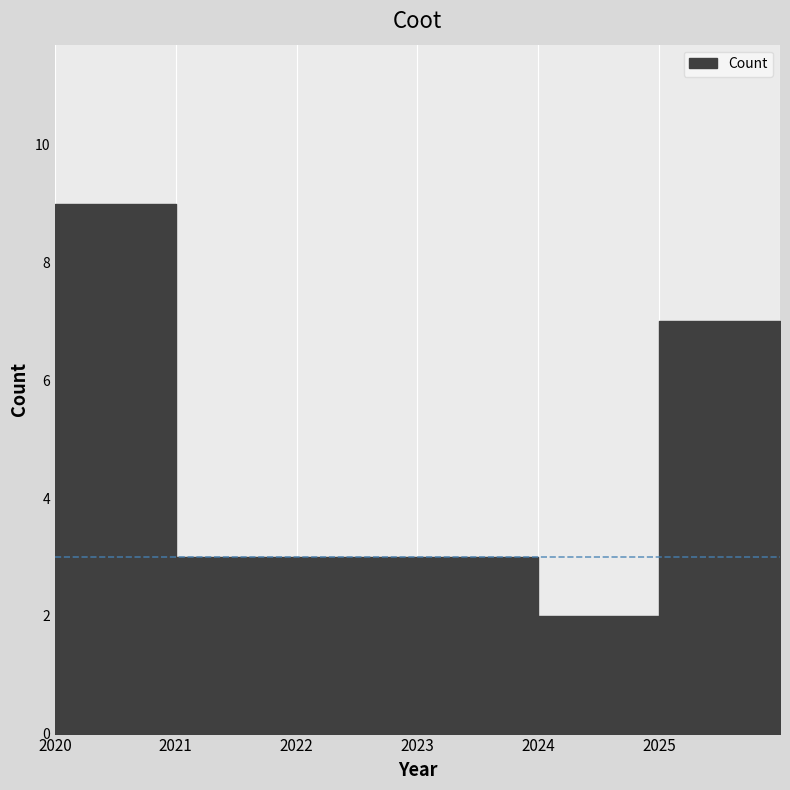

Reading right to left, list all the values displayed in this chart.

2025=7	2024=2	2023=3	2022=3	2021=3	2020=9